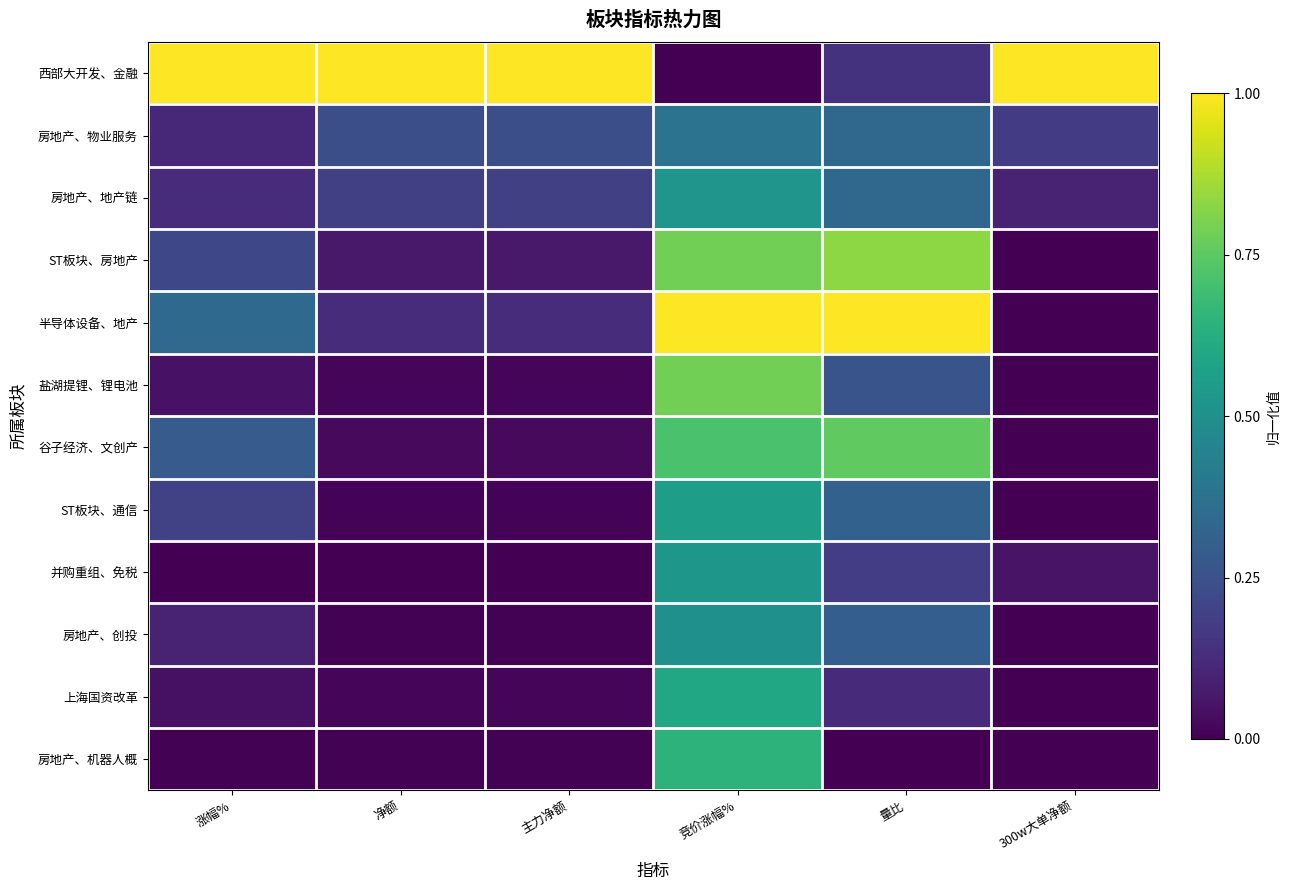

Rank the series at 涨幅% from lowest to highest value.

并购重组、免税, 房地产、机器人概, 上海国资改革, 盐湖提锂、锂电池, 房地产、创投, 房地产、物业服务, 房地产、地产链, ST板块、通信, ST板块、房地产, 谷子经济、文创产, 半导体设备、地产, 西部大开发、金融